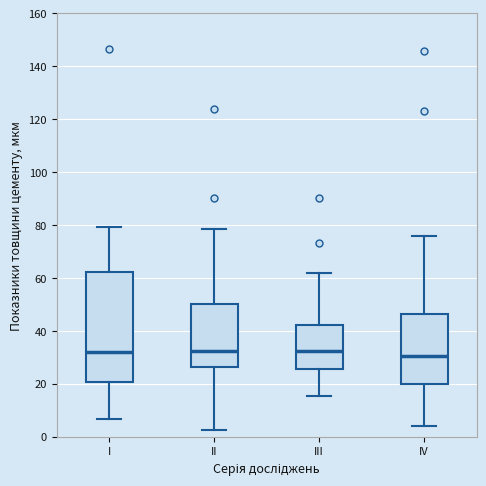

Reading left to right, read every box against the y-axis: the position of its median line, the range the box covers, and the ends of its whiskers. The values are not printed on the chart, so give them approximately, as read against the axis.

I: median 32, box 20 to 62, whiskers 6 to 80
II: median 32, box 26 to 50, whiskers 2 to 78
III: median 32, box 26 to 42, whiskers 16 to 62
IV: median 30, box 20 to 46, whiskers 4 to 76